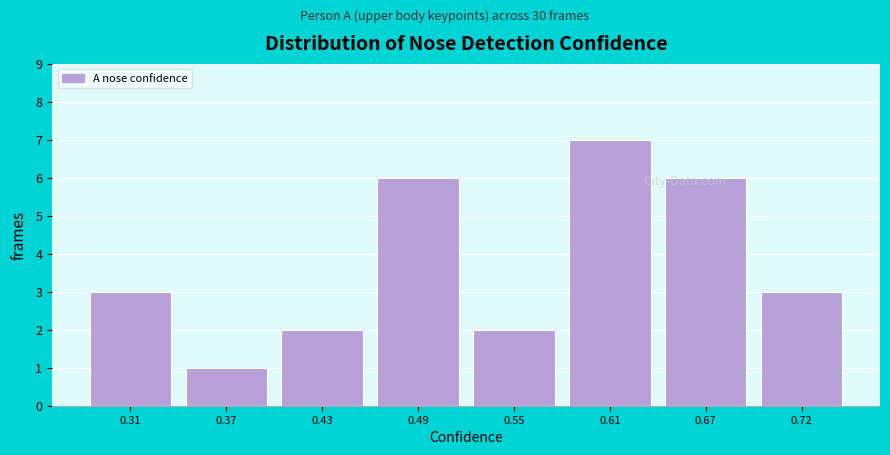

Reading left to right, list all the values displayed in this chart.

0.31=3	0.37=1	0.43=2	0.49=6	0.55=2	0.61=7	0.67=6	0.72=3